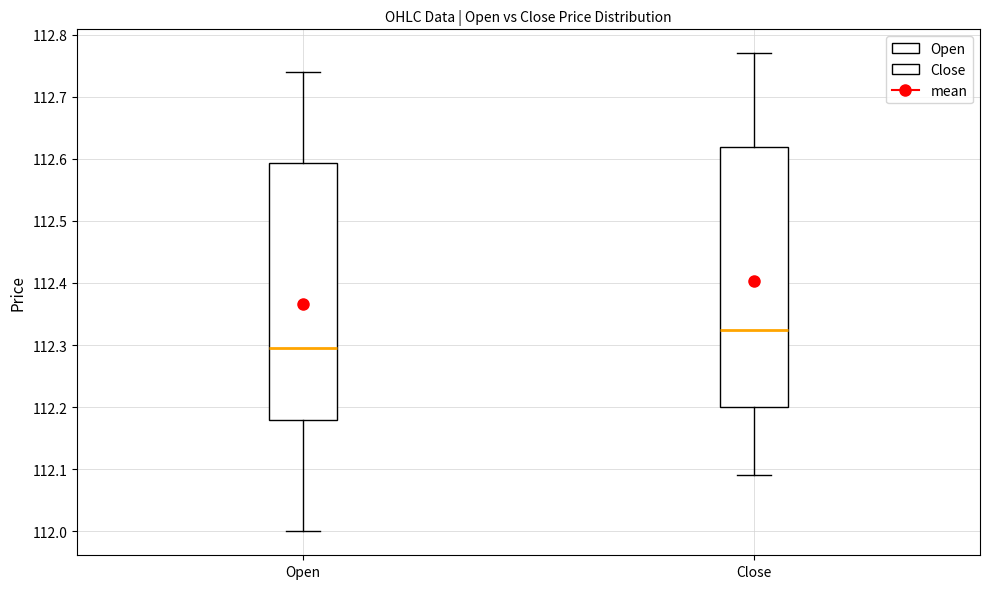

Which box has the highest median line?

Close